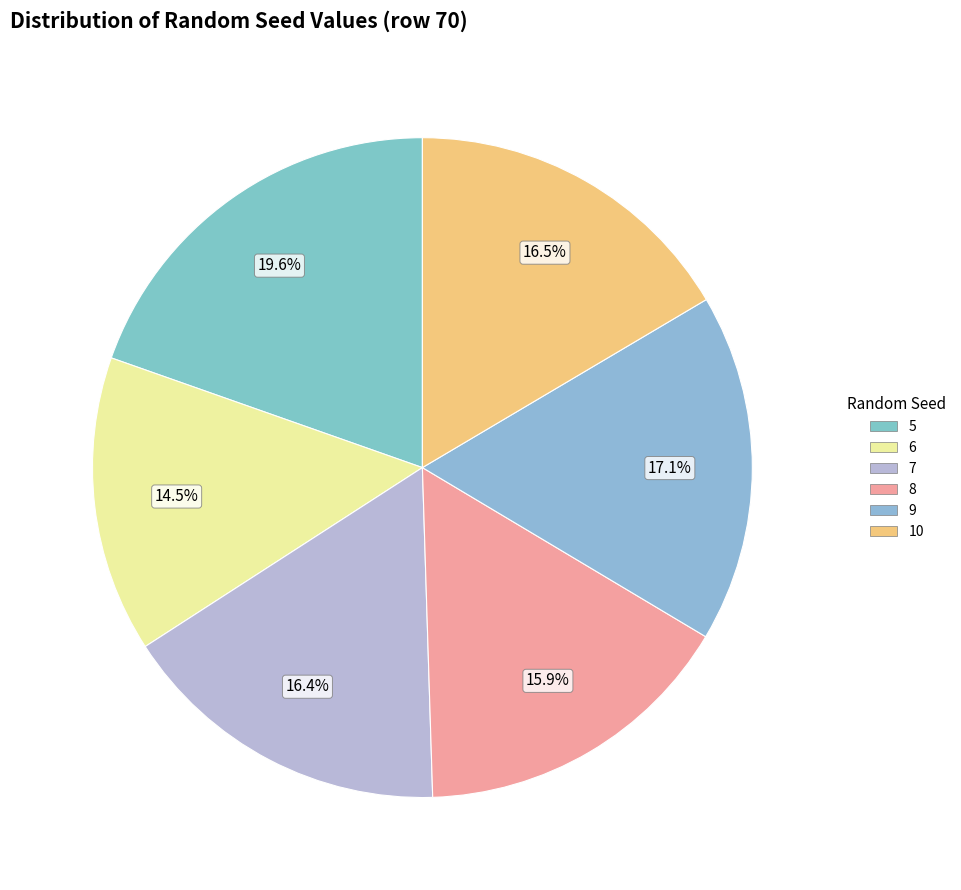

To the nearest percent, what percentage of the pie is 7?

16%